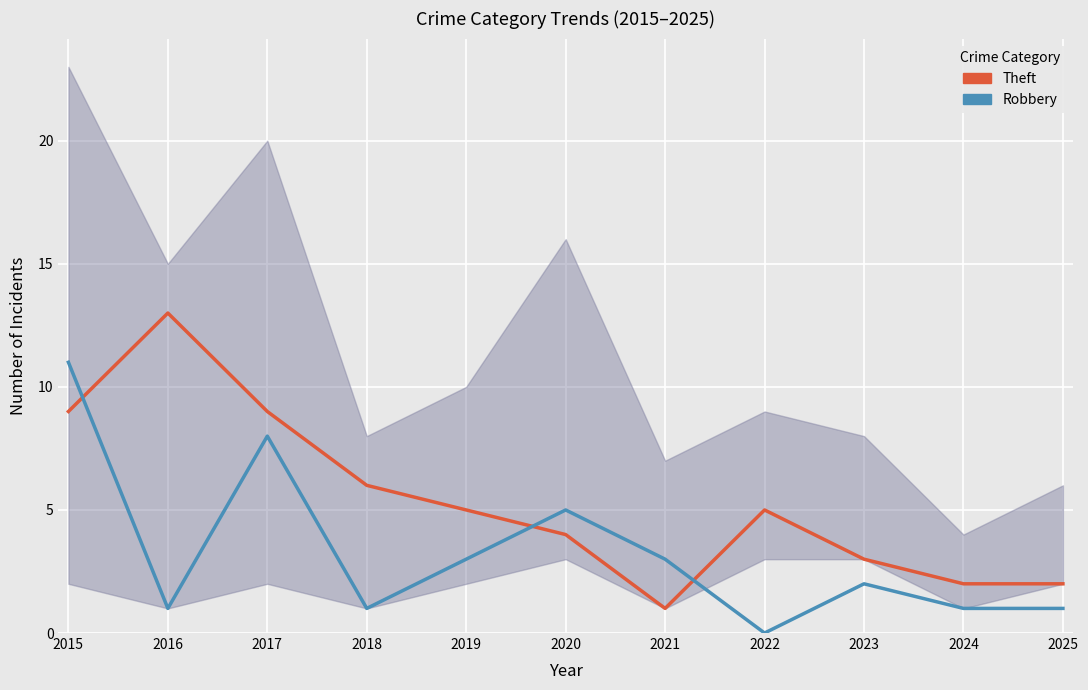

The Robbery series shows 2 at 2023. True or false?

True